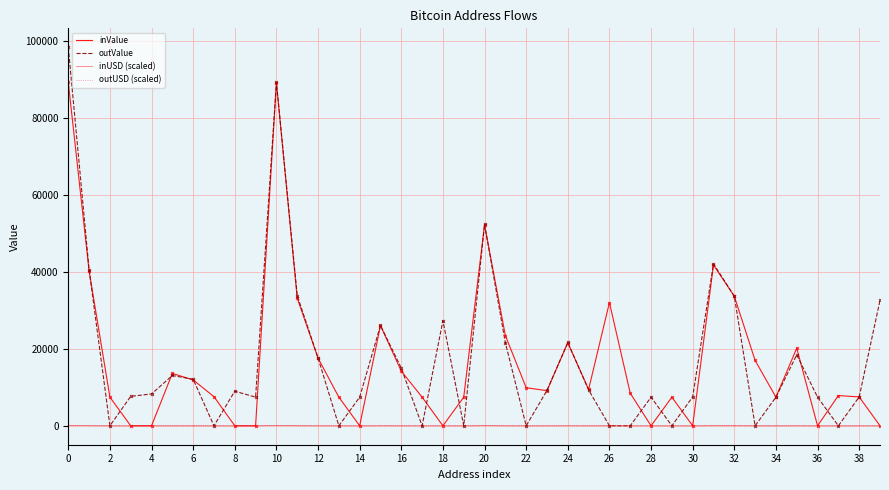

How many values in the inValue series exceed 9134?

20